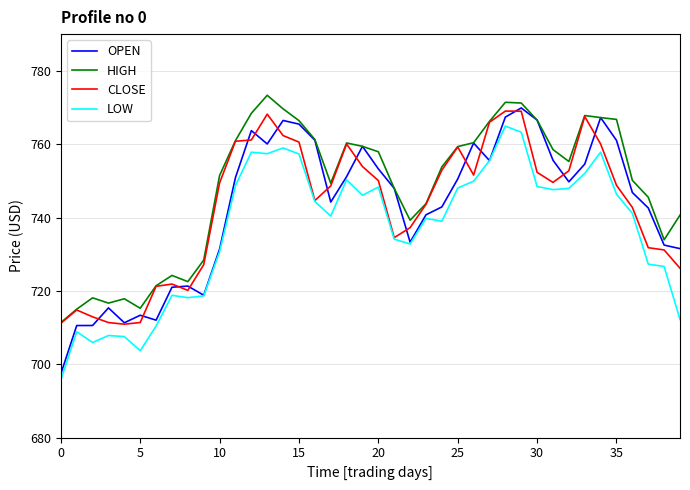

True or false: LOW and HIGH intersect in this chart.

False